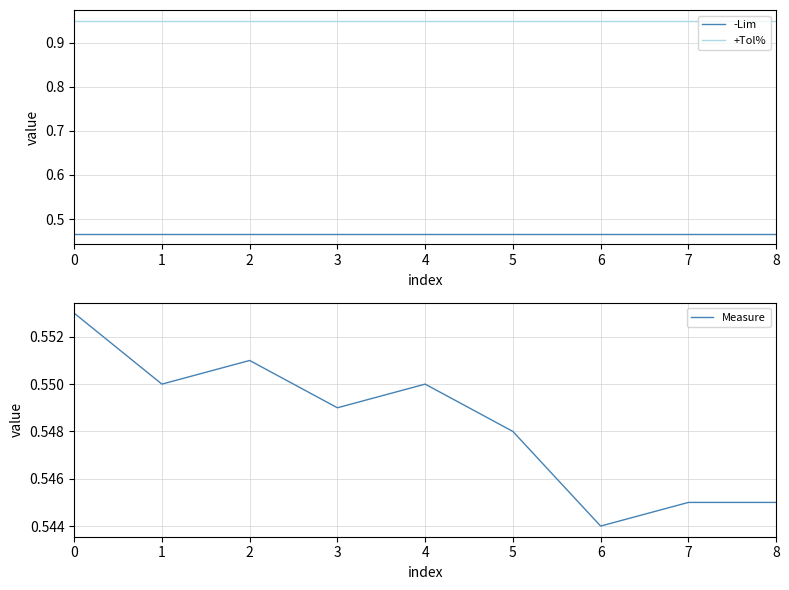

Read the -Lim value at 5.

0.5